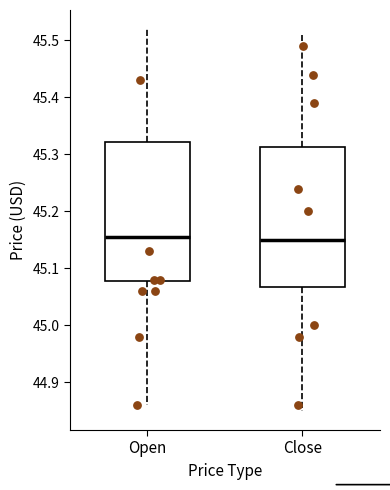

Reading left to right, transcribe this box plot: for each box, give where its median line is, the range the box spans, and where its two whiskers end, as read against the y-axis. The values are not printed on the chart, so give them approximately, as read against the axis.

Open: median 45.16, box 45.08 to 45.32, whiskers 44.86 to 45.52
Close: median 45.15, box 45.07 to 45.31, whiskers 44.85 to 45.51